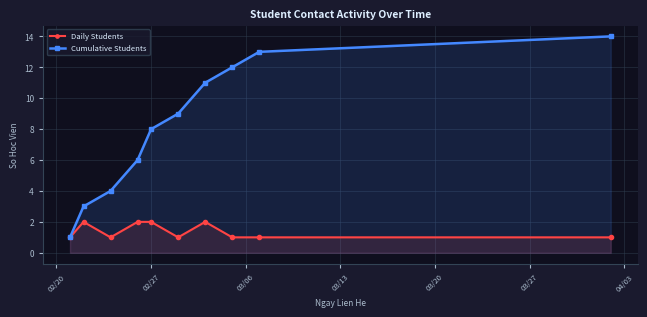

How many categories are shown in the chart?

10